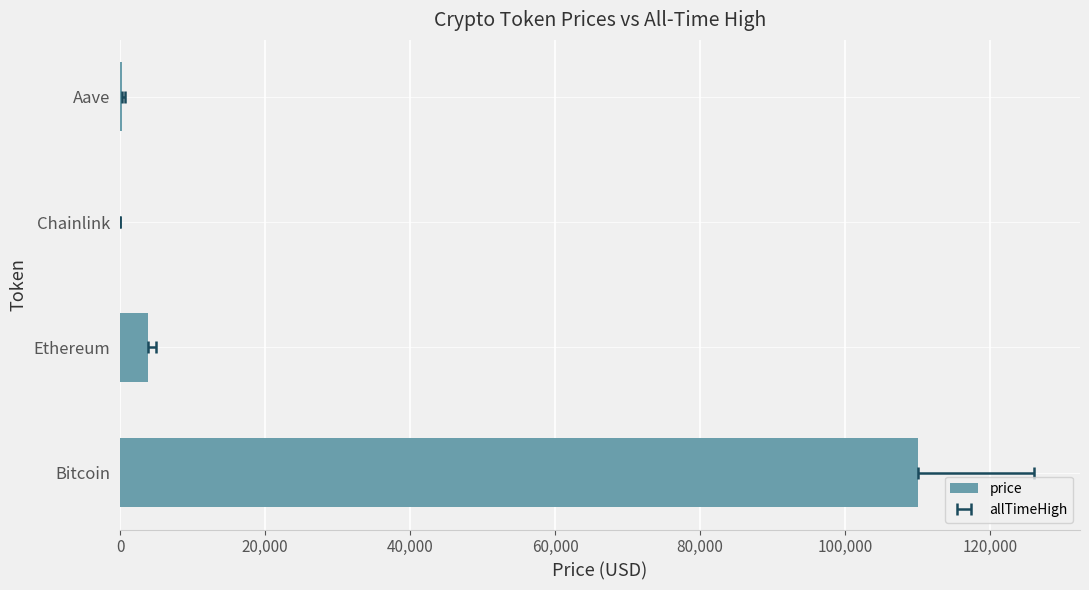

Reading left to right, extract all data points from this chart.

110042.0	3893.2	17.8	224.7